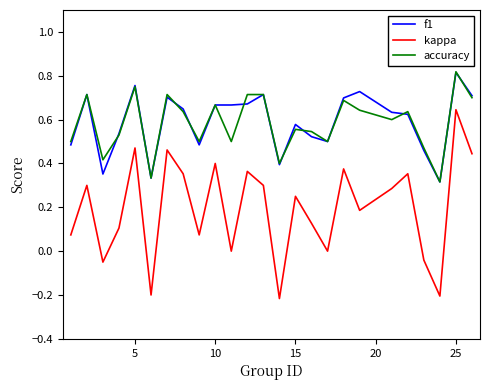

Which series has the widest spread of values?

kappa